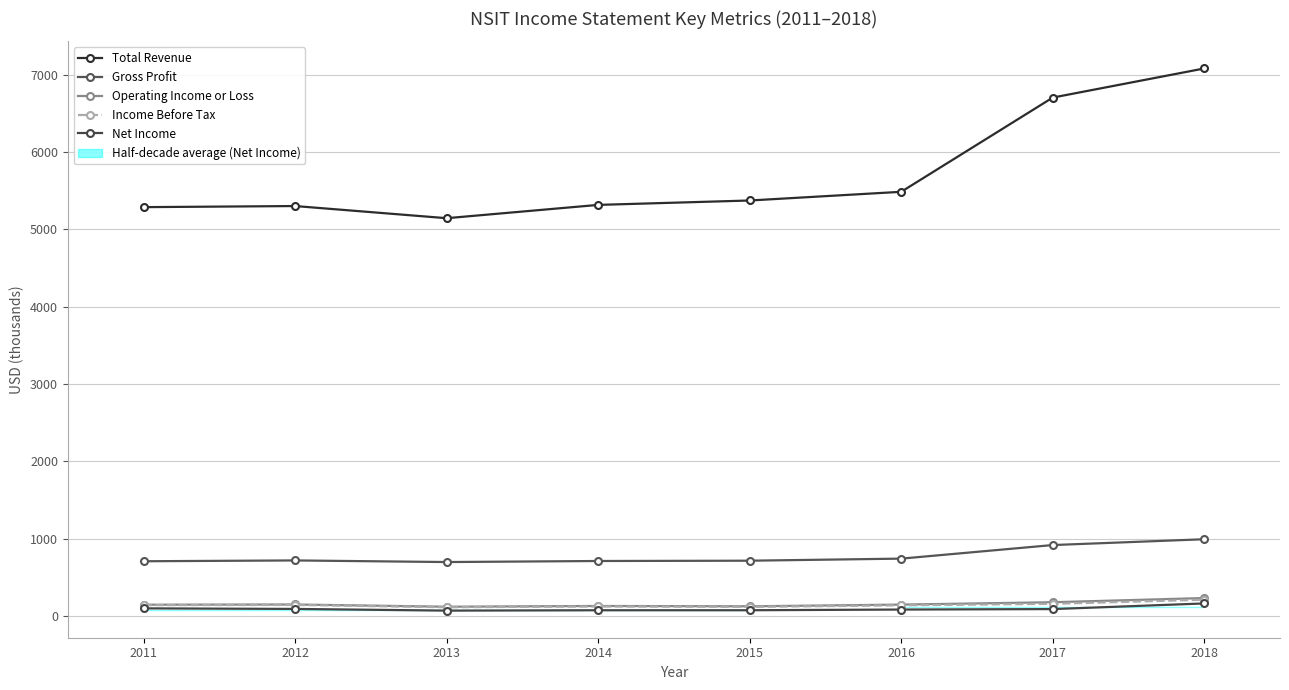

True or false: Income Before Tax has a value of 217.7 at 2014.

False